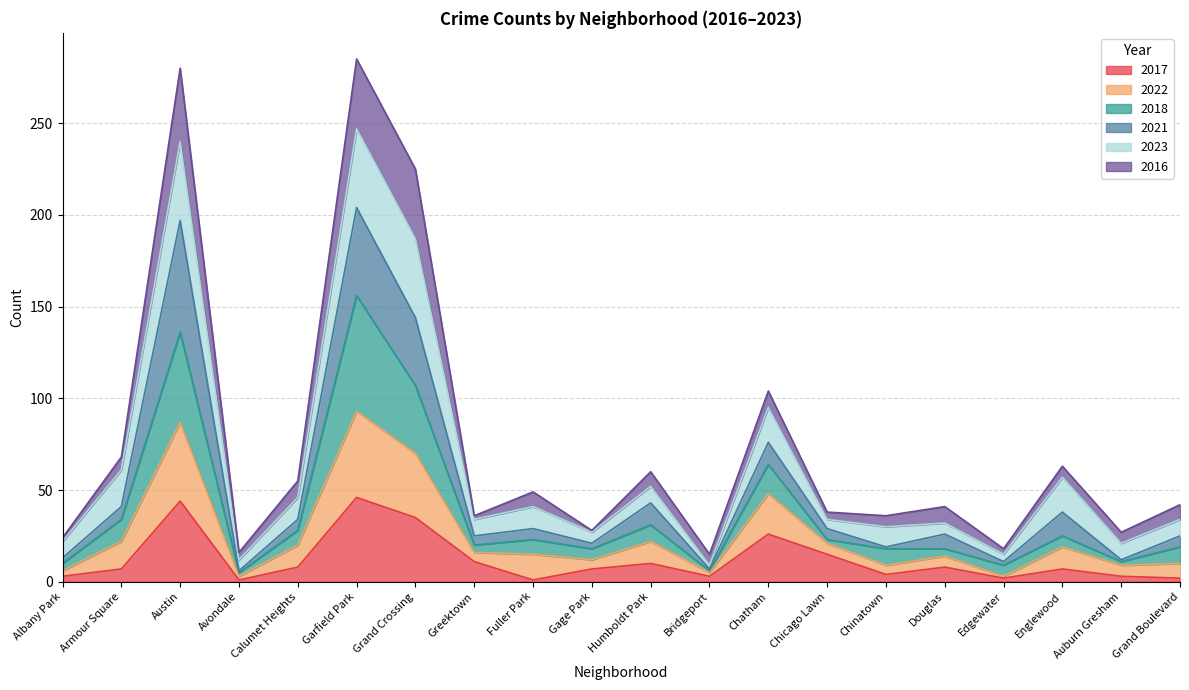

What is the maximum value for 2017?

46